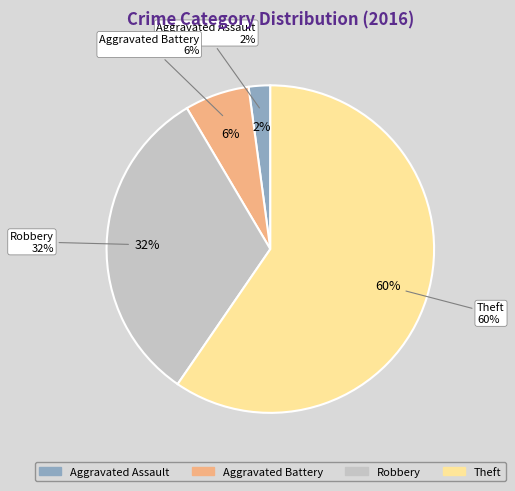

Which slice represents more than half of the pie?

Theft